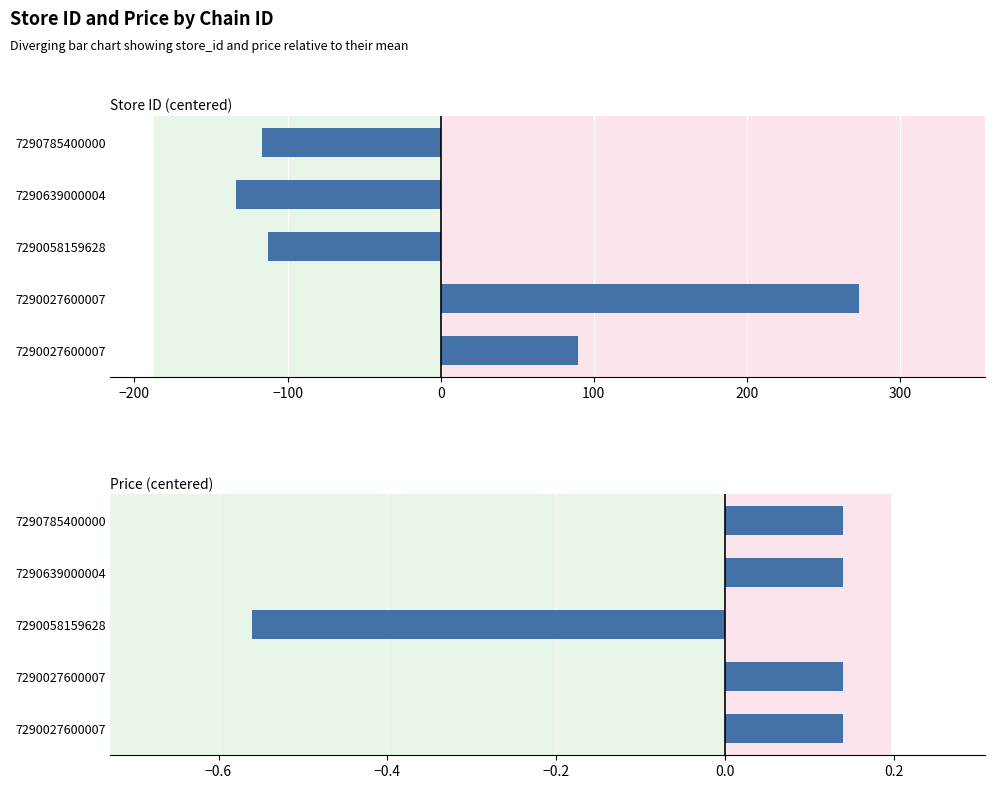

The Price (centered) series shows 0.3 at 7290027600007. True or false?

False